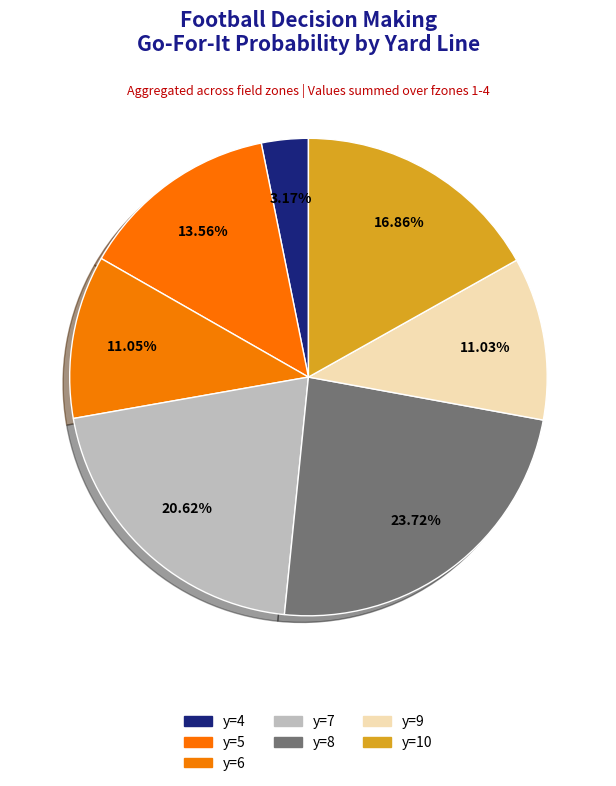

Which slice is the largest?

y=8